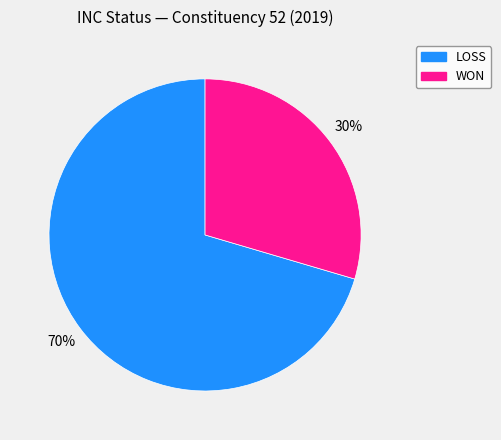

Rank the categories by value from highest to lowest.

LOSS, WON